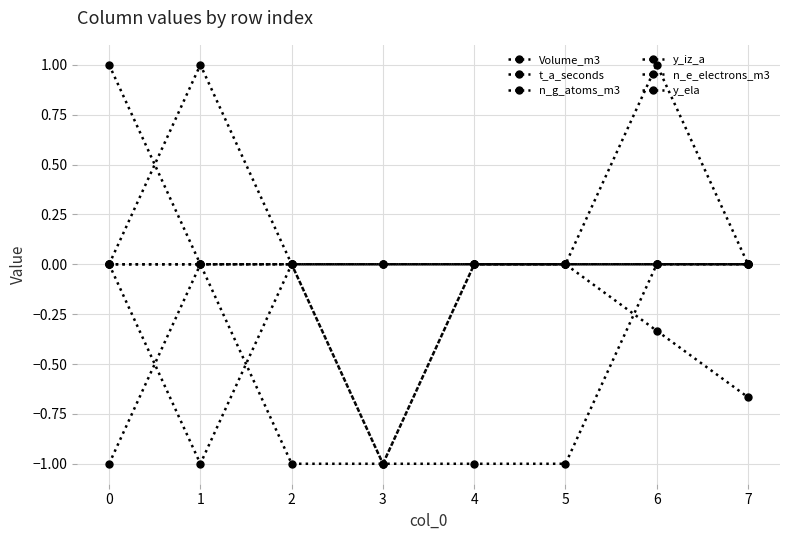

Does the chart have visible grid lines?

Yes